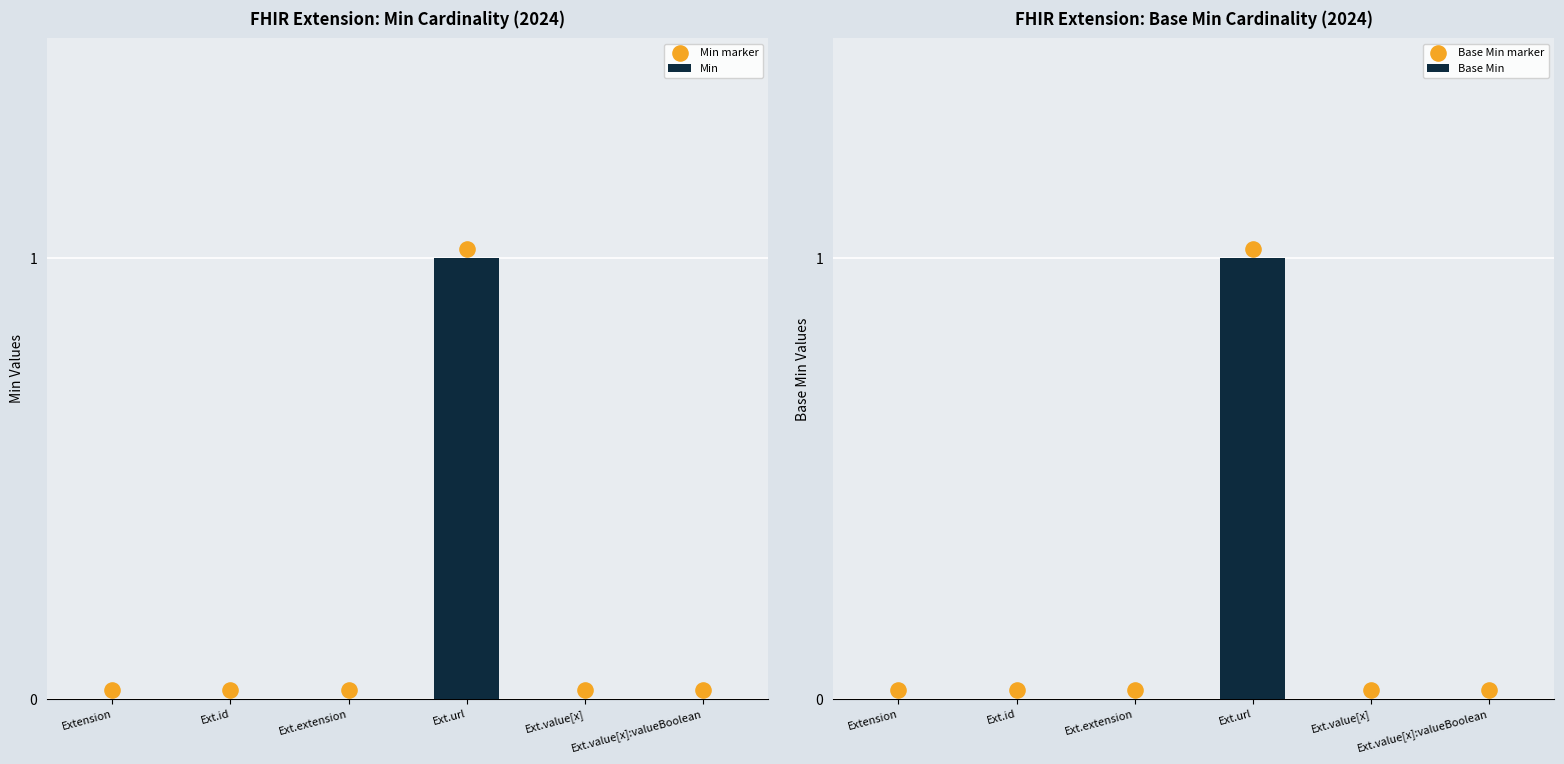

Which series contains the highest Y value?

Min marker